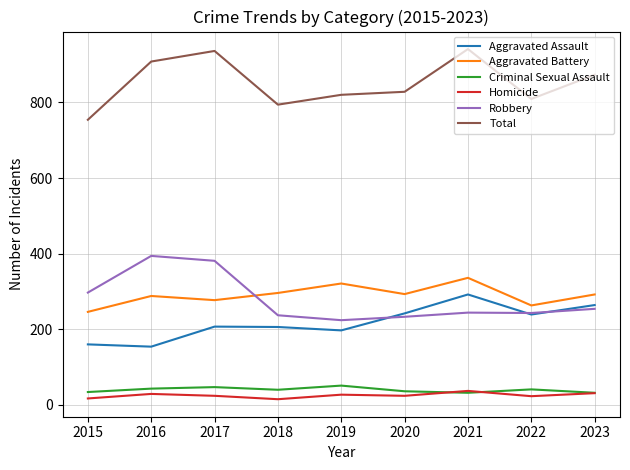

The Total series shows 809 at 2022. True or false?

True